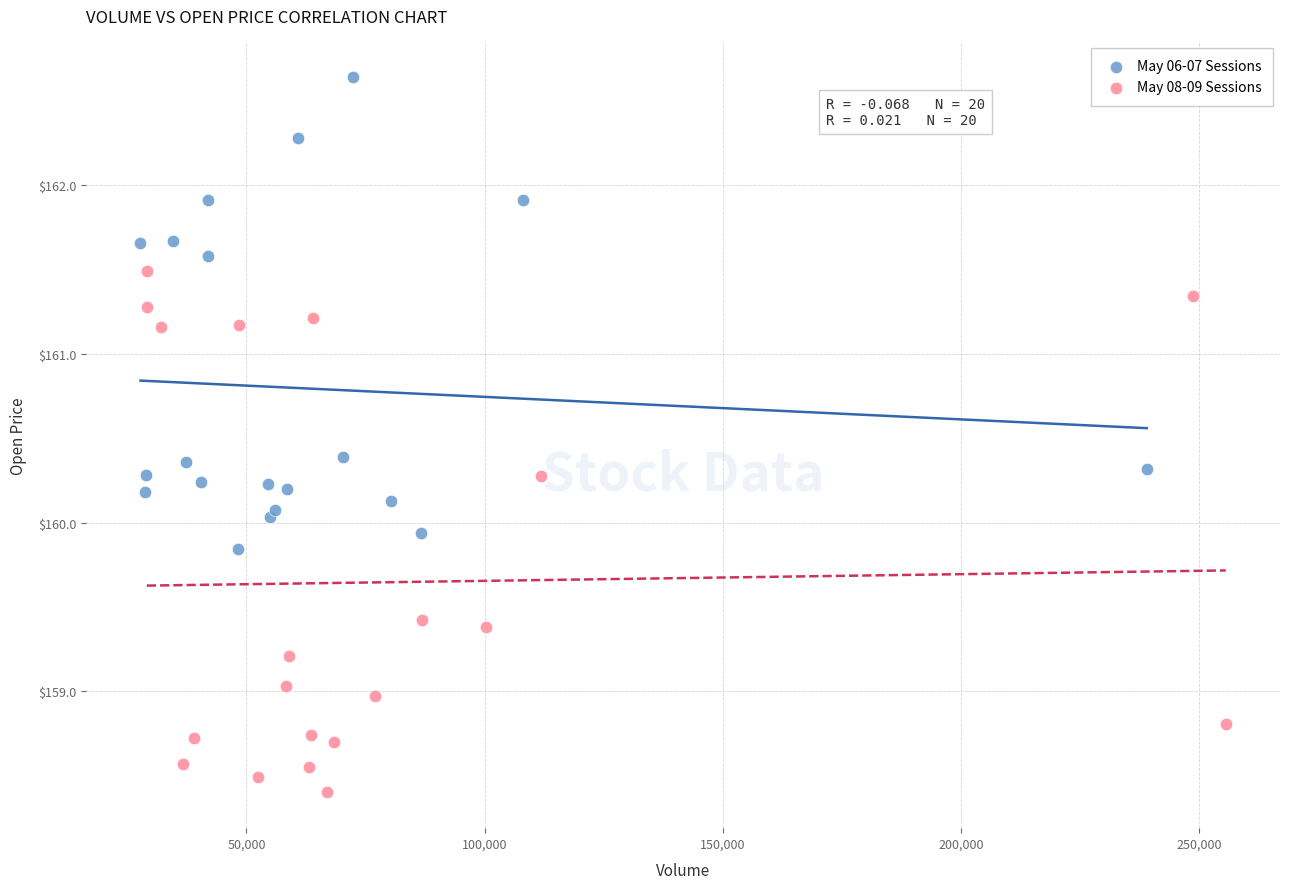

Which series reaches the maximum Y coordinate?

May 06-07 Sessions